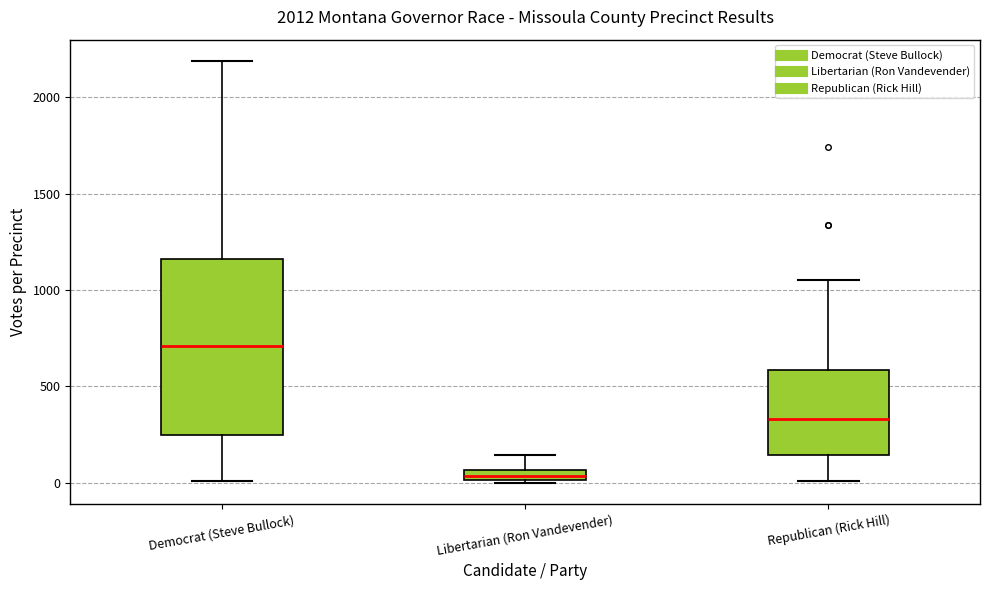

Which box's median line is the highest?

Democrat (Steve Bullock)